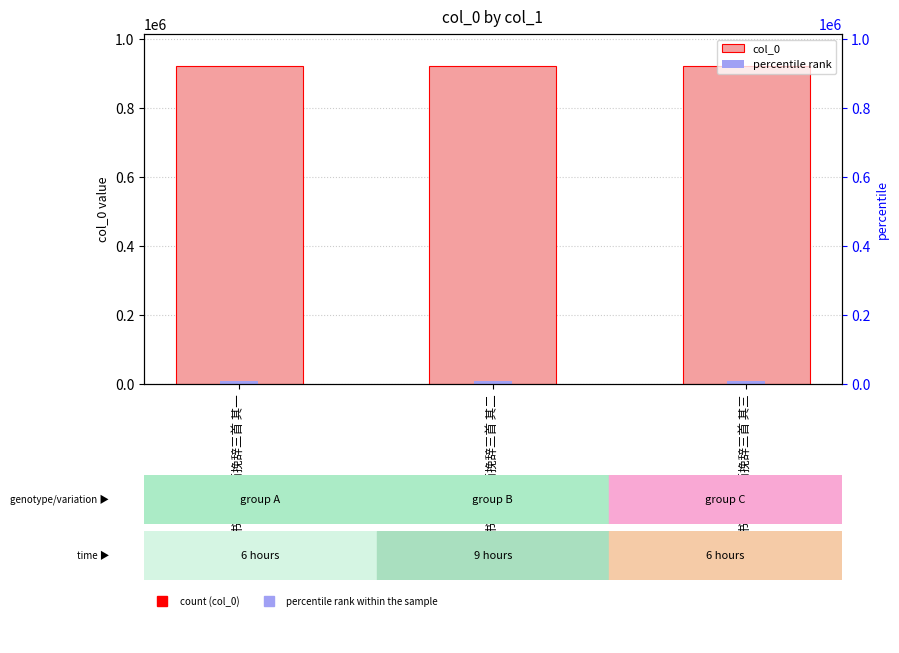

Between 中书令程文简挽辞三首 其三 and 中书令程文简挽辞三首 其二, which is larger?

中书令程文简挽辞三首 其二